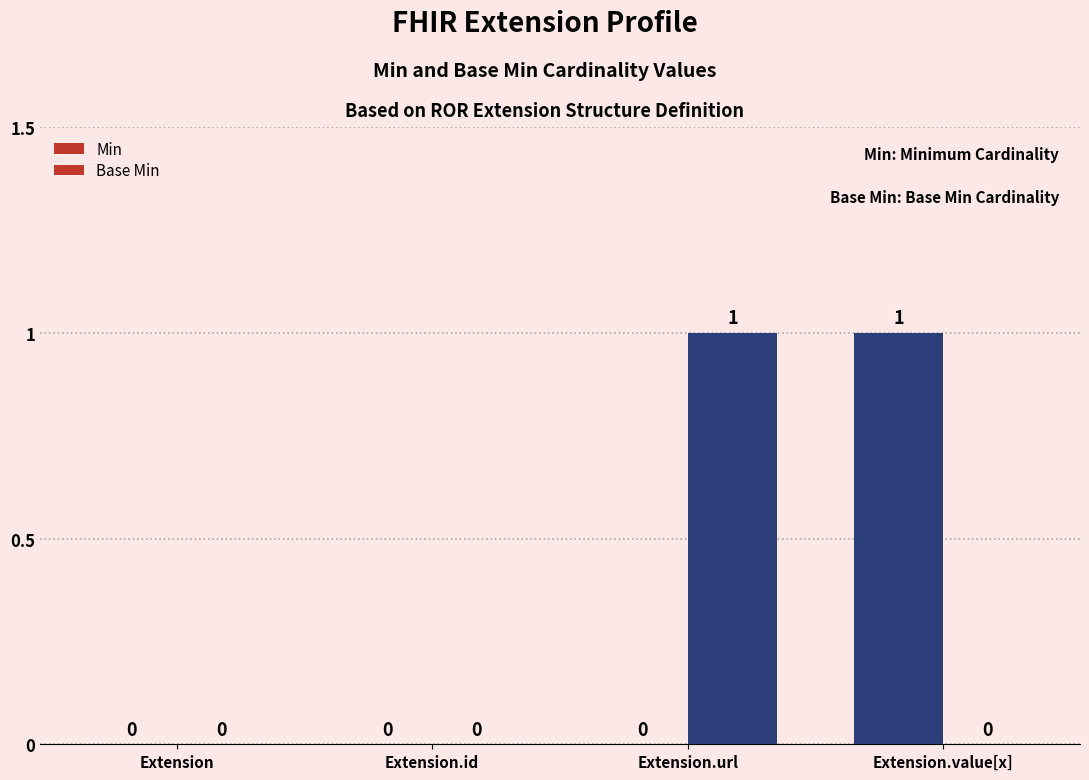

Which series has the widest spread of values?

Min